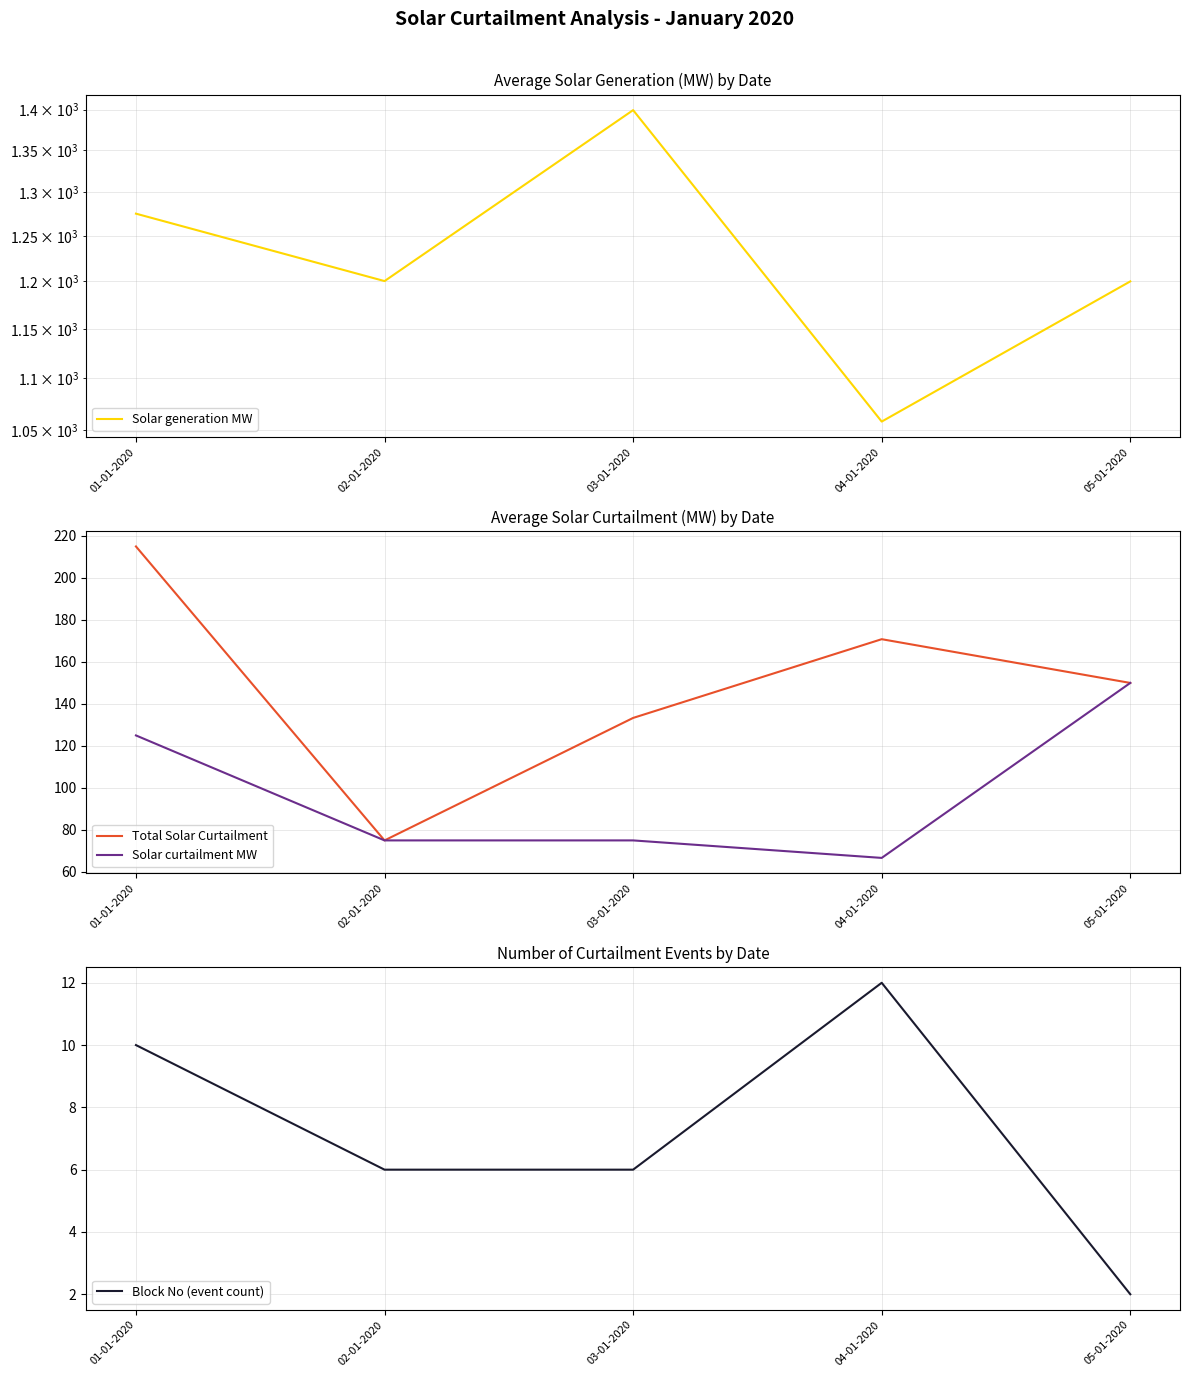

Reading right to left, list all the values displayed in this chart.

Solar generation MW: 1200.0	1058.2	1399.3	1200.3	1275.2
Total Solar Curtailment: 150.0	170.8	133.3	75.0	215.0
Solar curtailment MW: 150.0	66.7	75.0	75.0	125.0
Block No (event count): 2.0	12.0	6.0	6.0	10.0